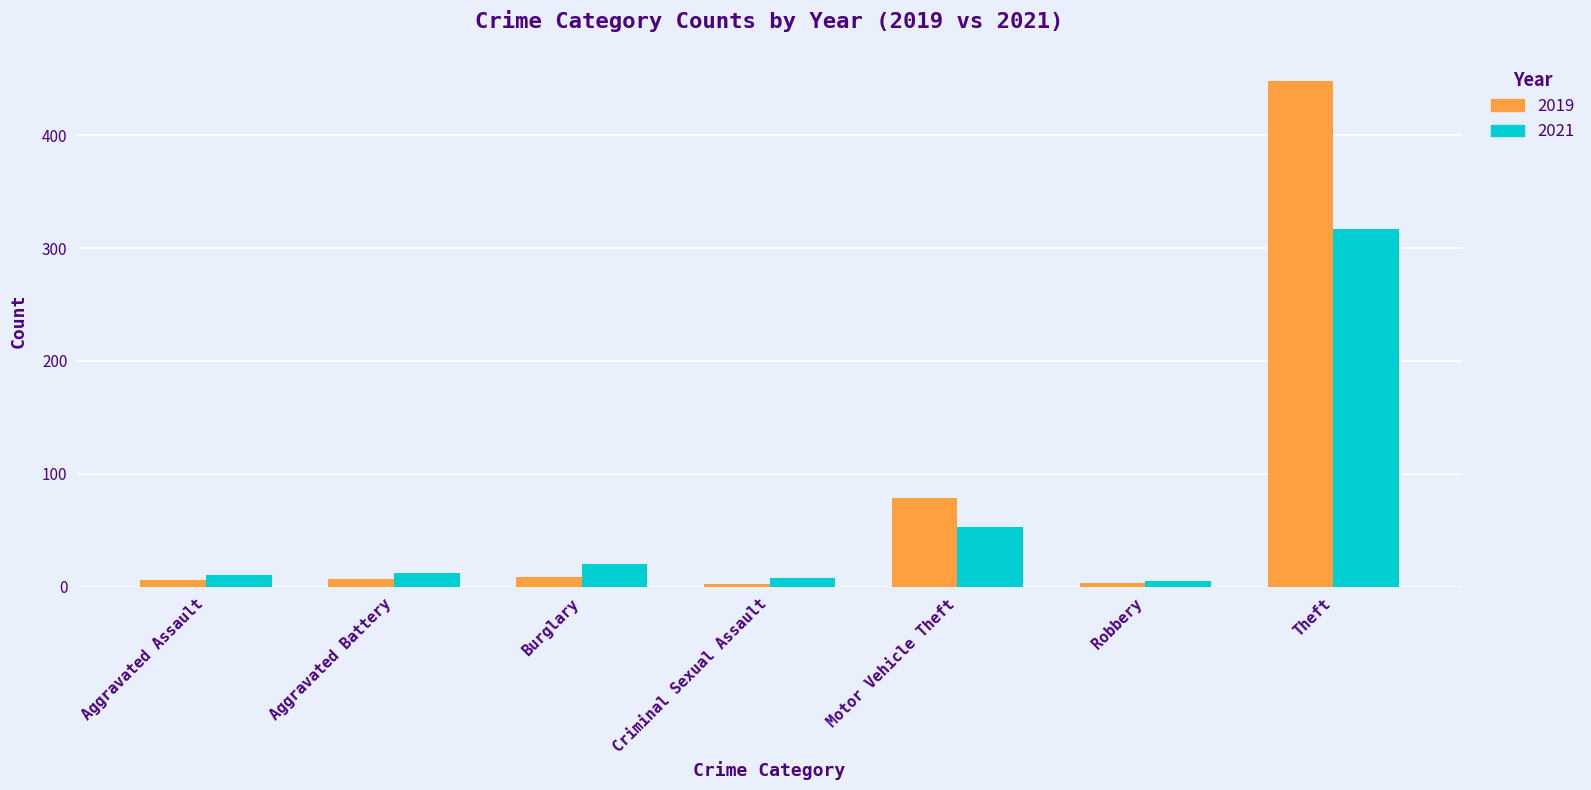

How many data points does each series have?

7